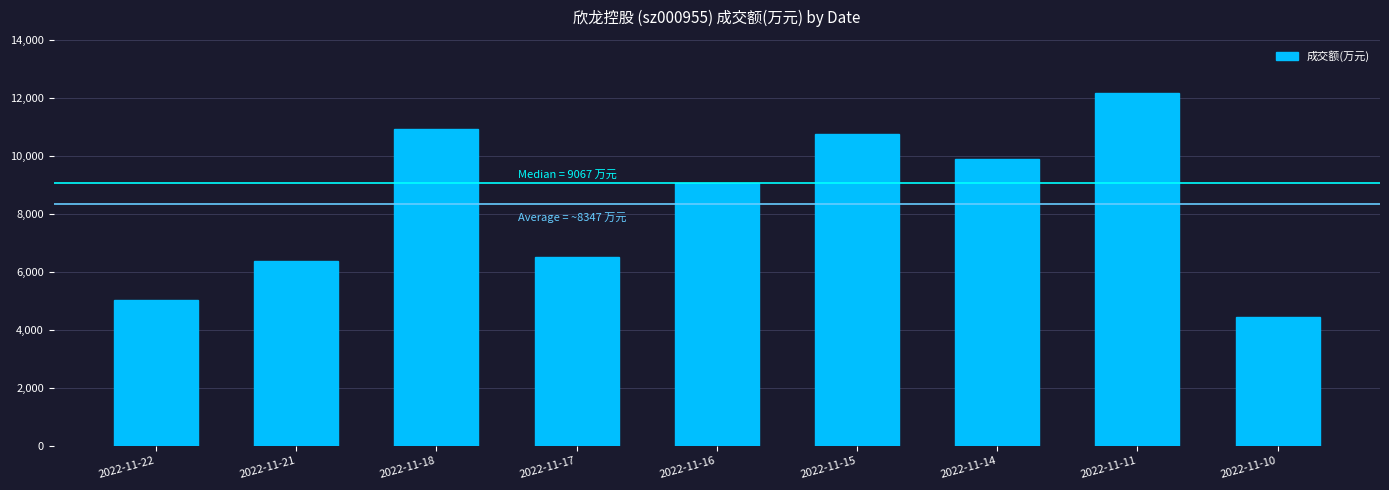

Where does the data first go above 9067?

2022-11-18